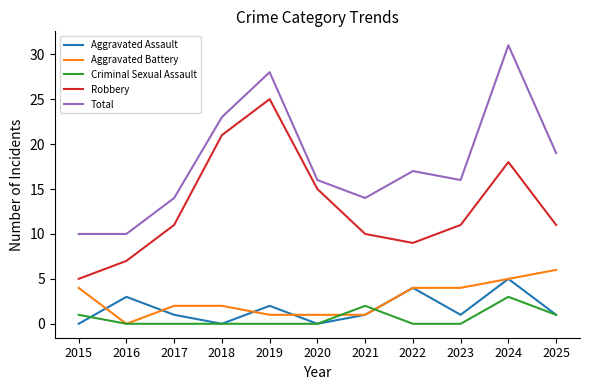

How many interior local peaks does the Total series have?

3